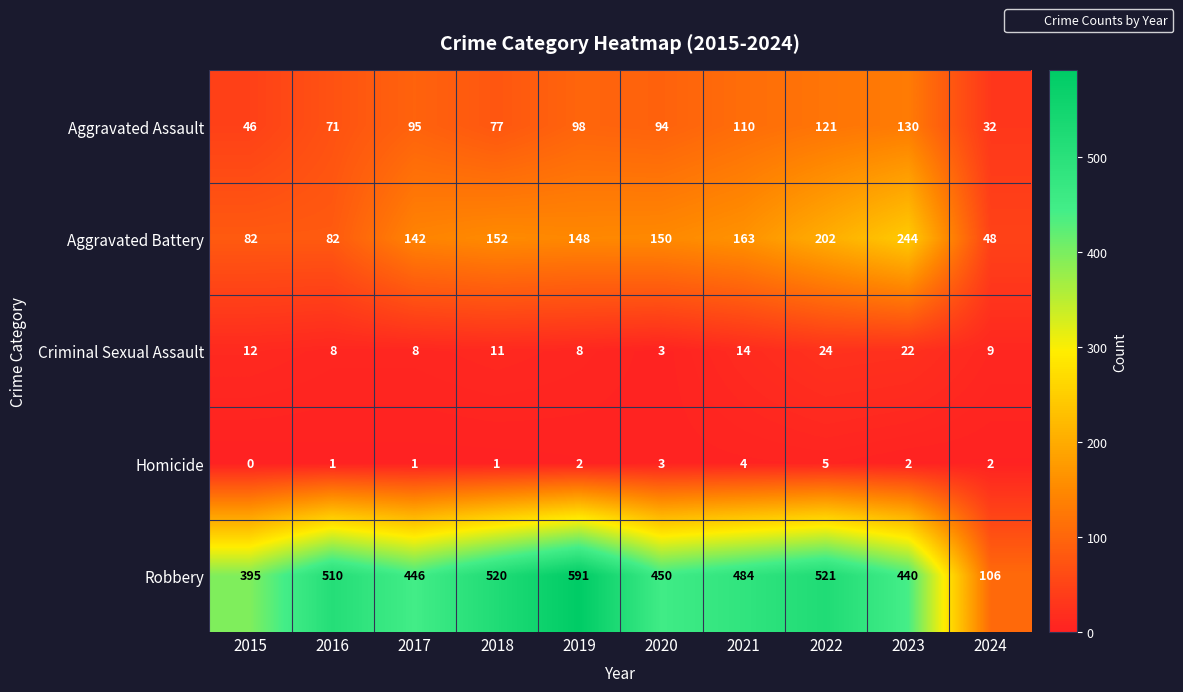

Read the Aggravated Assault value at 2020, to the nearest 10.

90